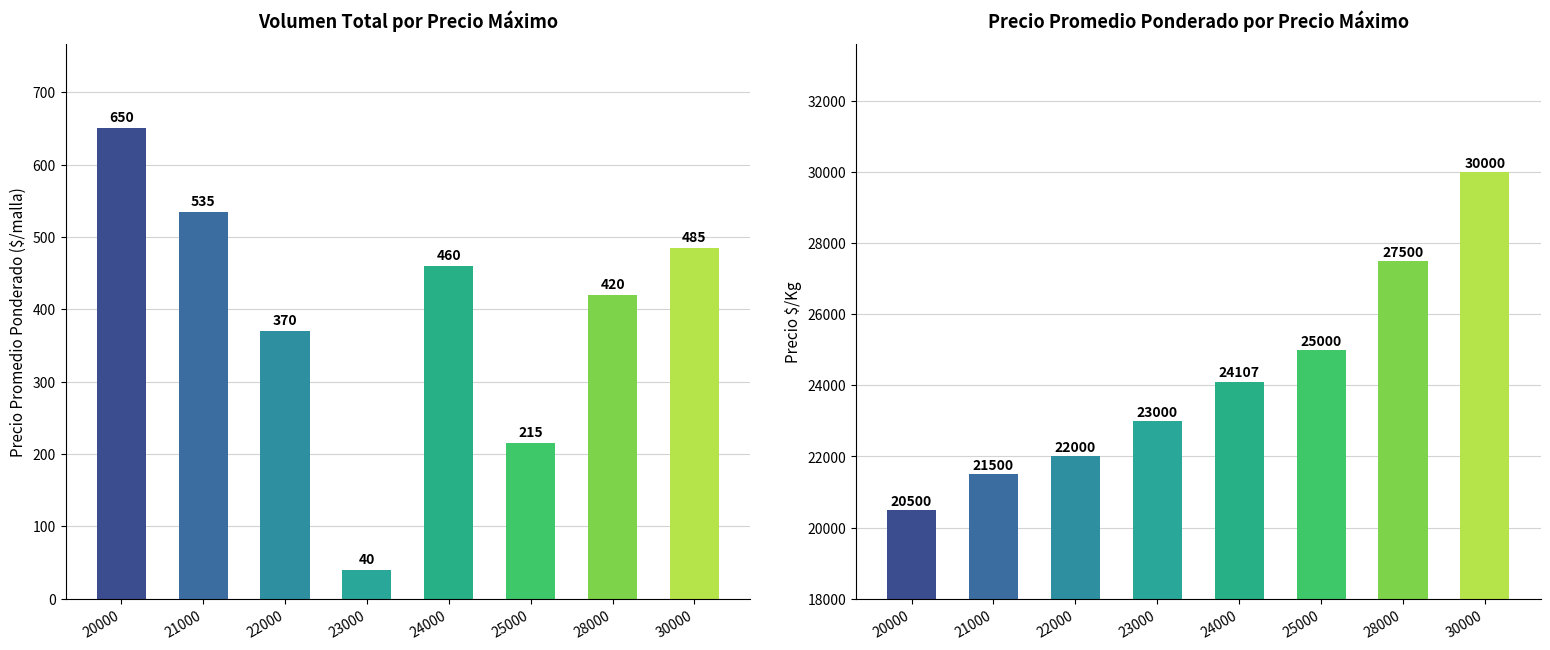

What is the total value across all series at 21000?

22035